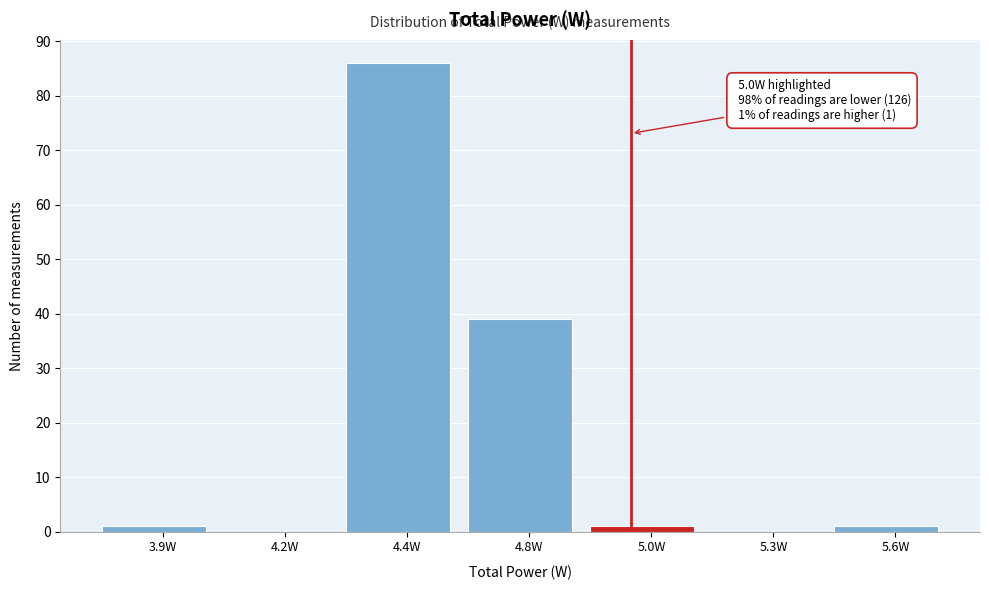

Reading left to right, list all the values displayed in this chart.

3.9W=1	4.2W=0	4.4W=86	4.8W=39	5.0W=1	5.3W=0	5.6W=1